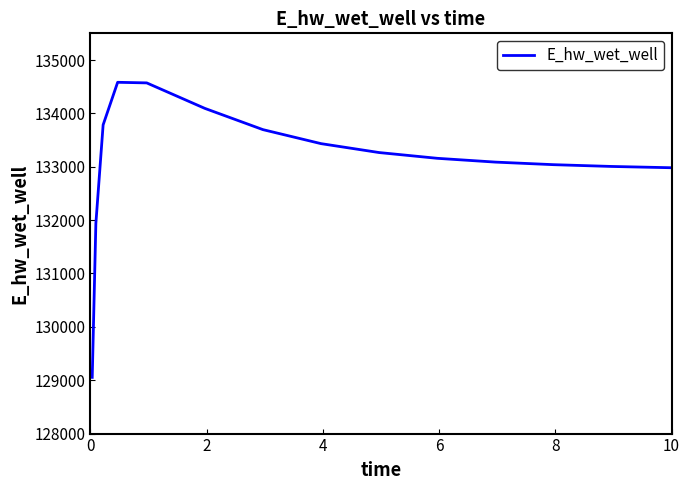

What is the difference between the maximum and minimum values?

5529.1